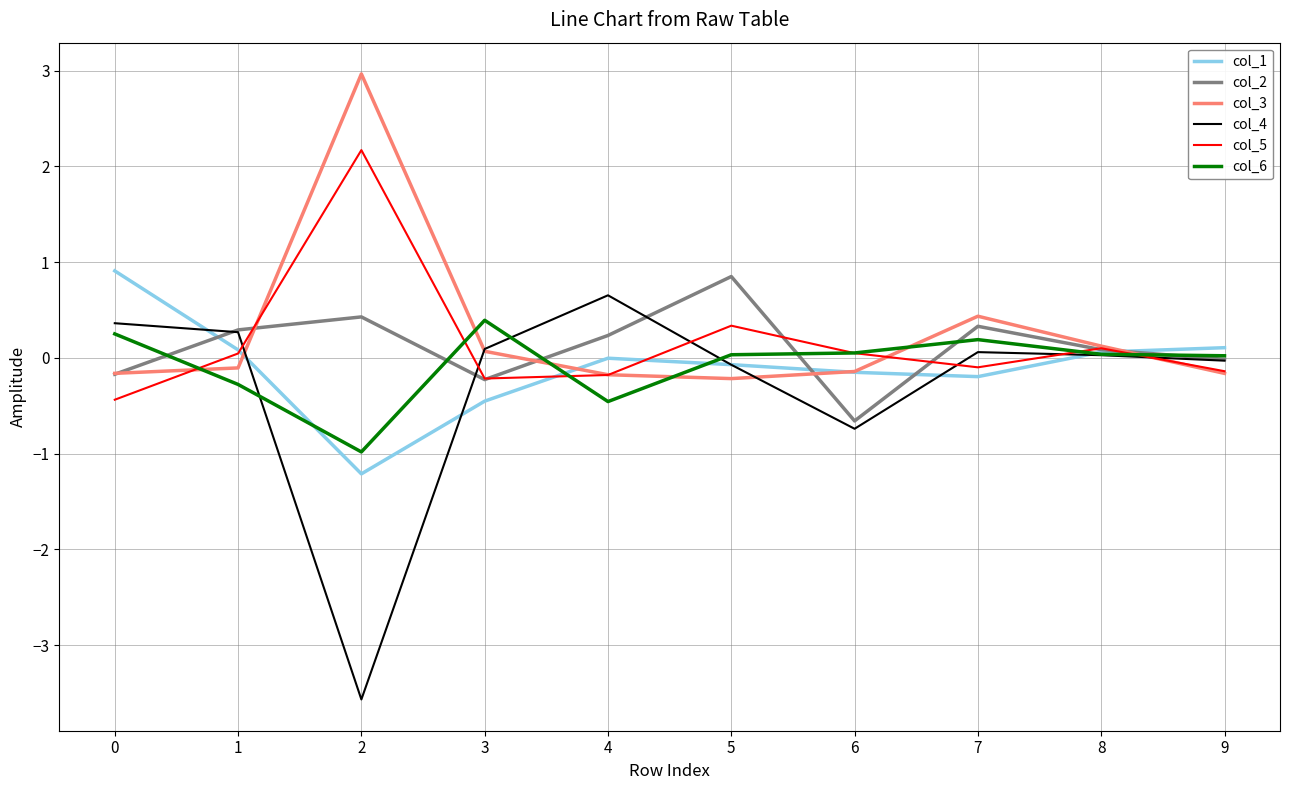

What is the minimum value for col_1?

-1.2